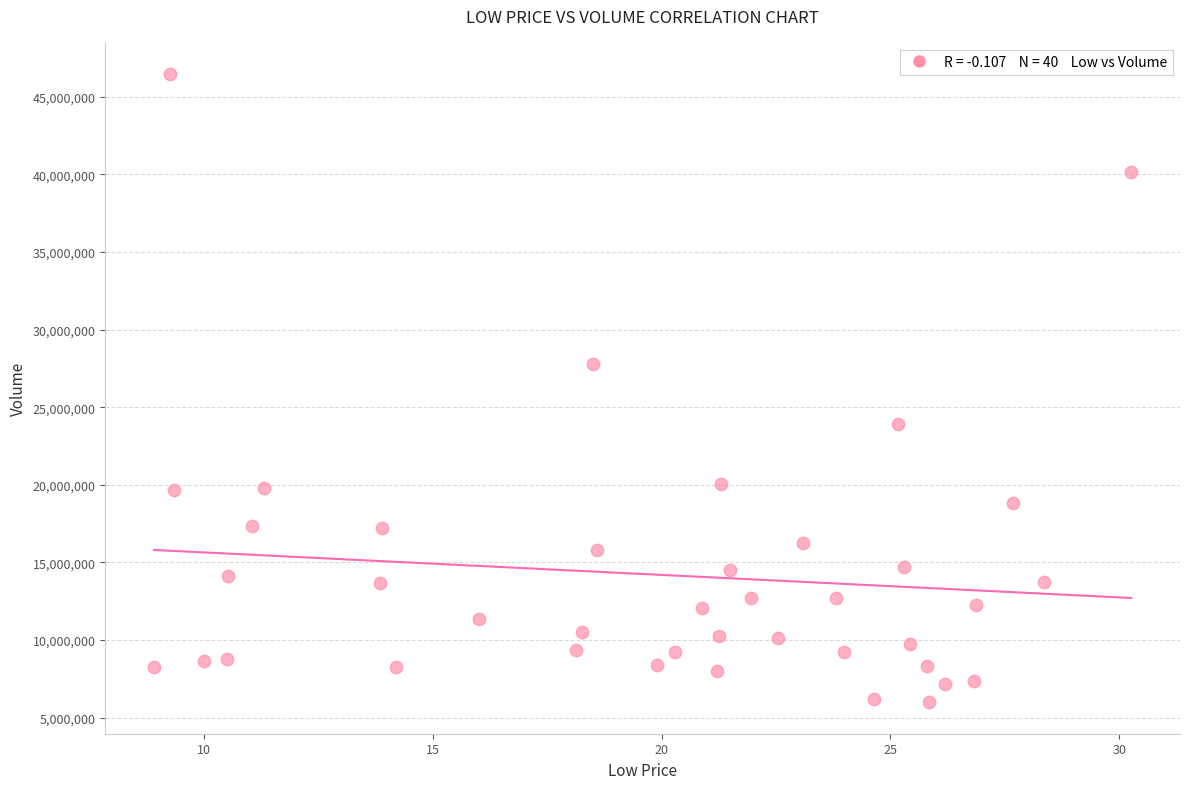

What is the range of Y values (max minus min)?

40458100